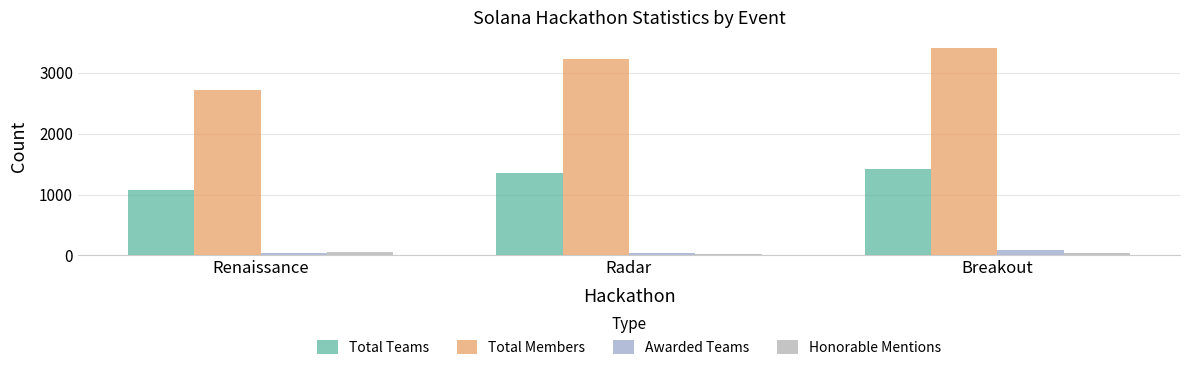

List the series in order of their peak value, highest first.

Total Members, Total Teams, Awarded Teams, Honorable Mentions